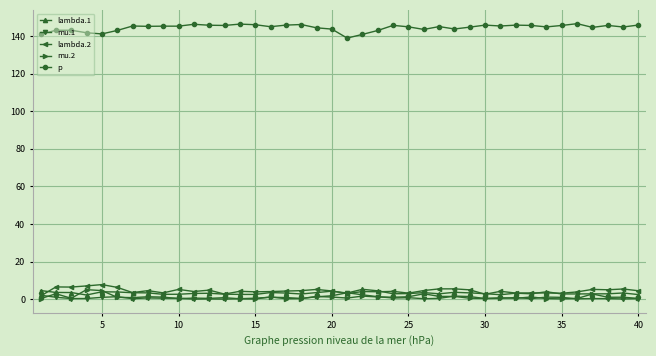

Which series has the largest range (max minus min)?

p